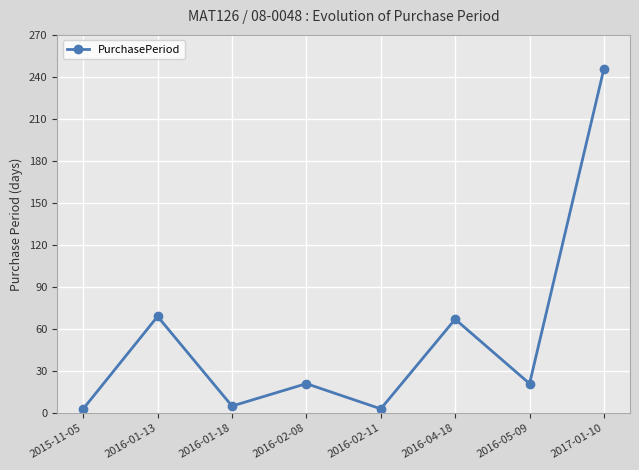

What position from the left is 2016-05-09?

7